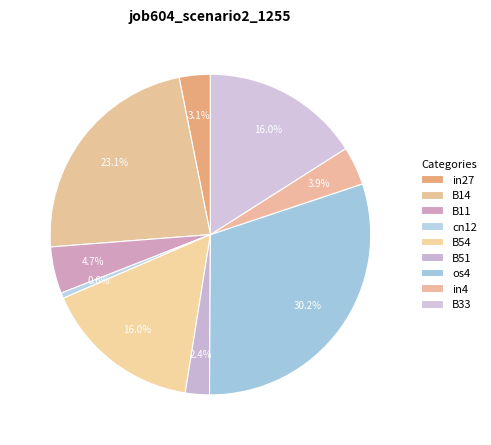

Count the number of slices in the pie.

9